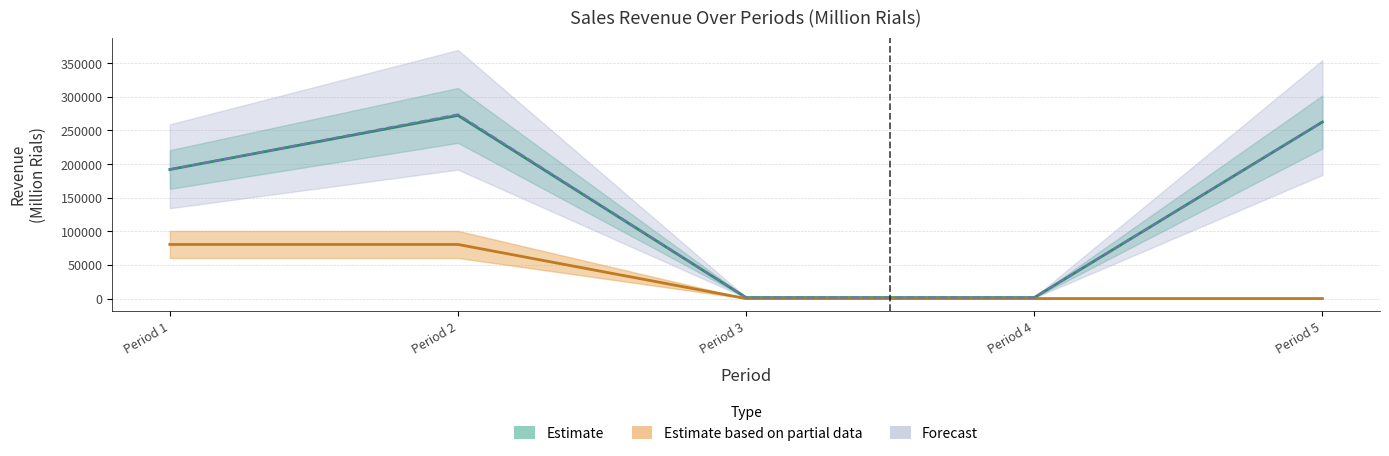

Count the Estimate based on partial data values in the range 0 to 80399.

5